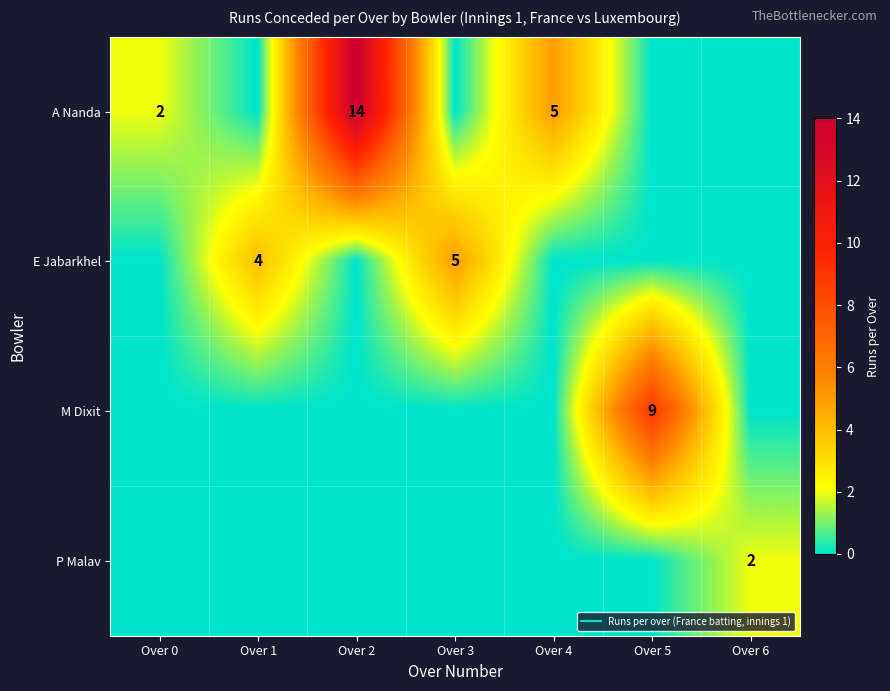

The value of P Malav at Over 5 is 1. True or false?

False